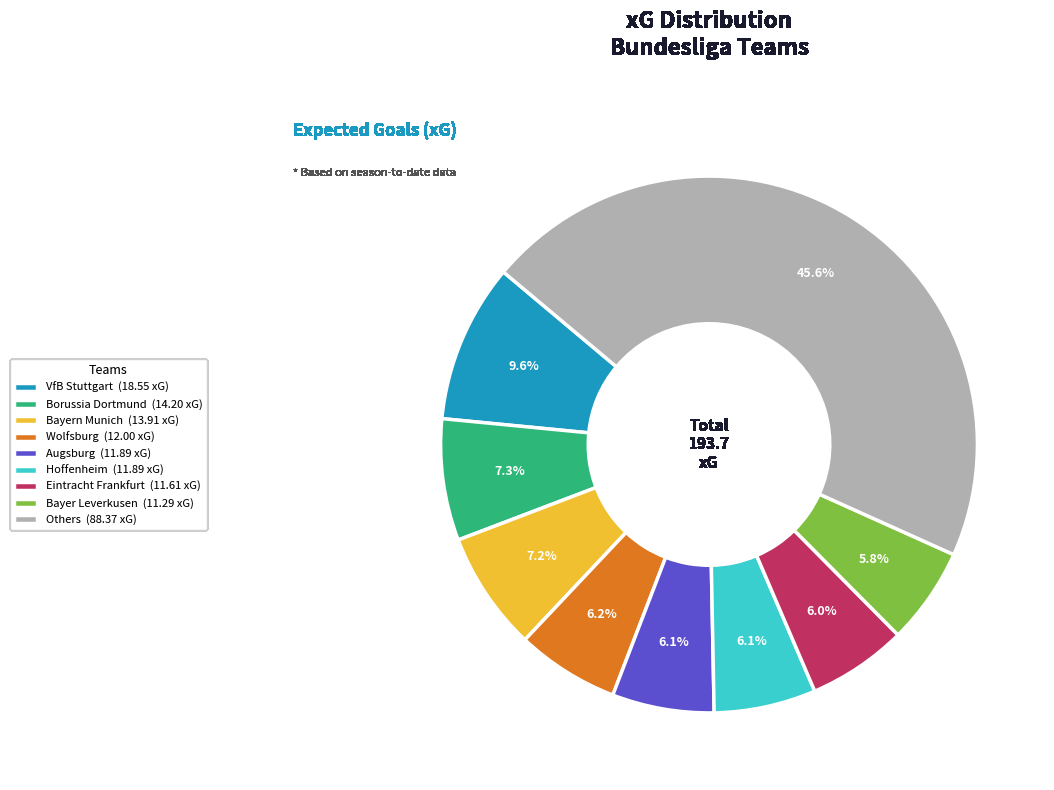

What percentage do Augsburg (11.89 xG) and Bayern Munich (13.91 xG) together represent?

13.3%